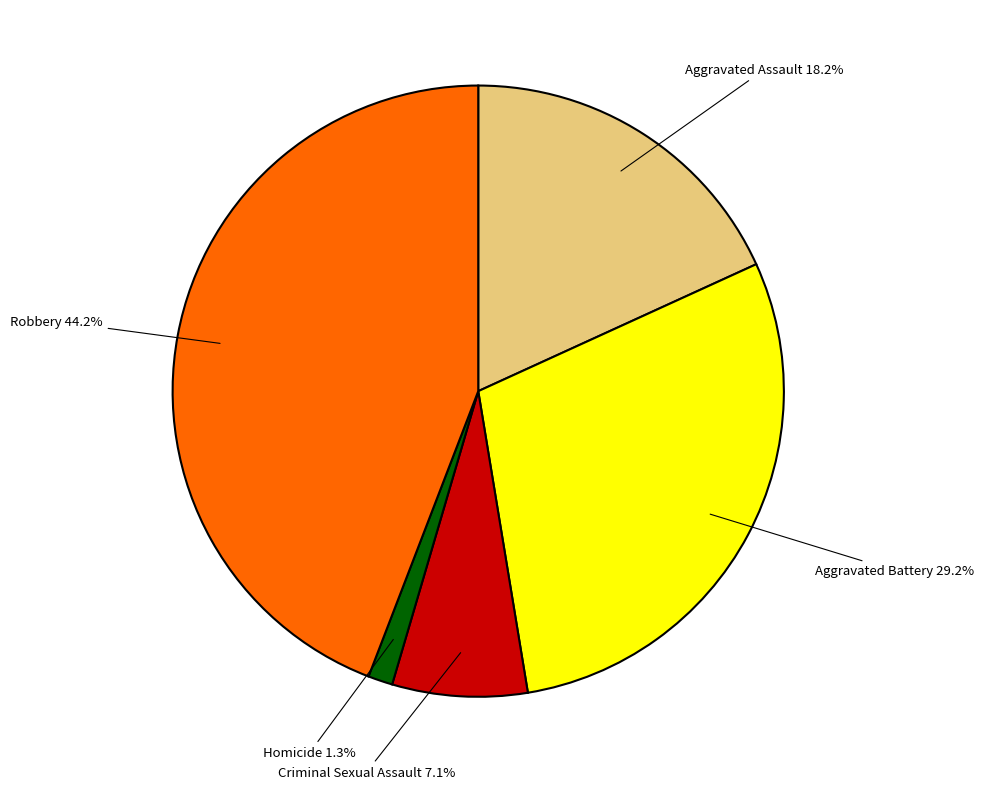

Which slice is the smallest?

Homicide